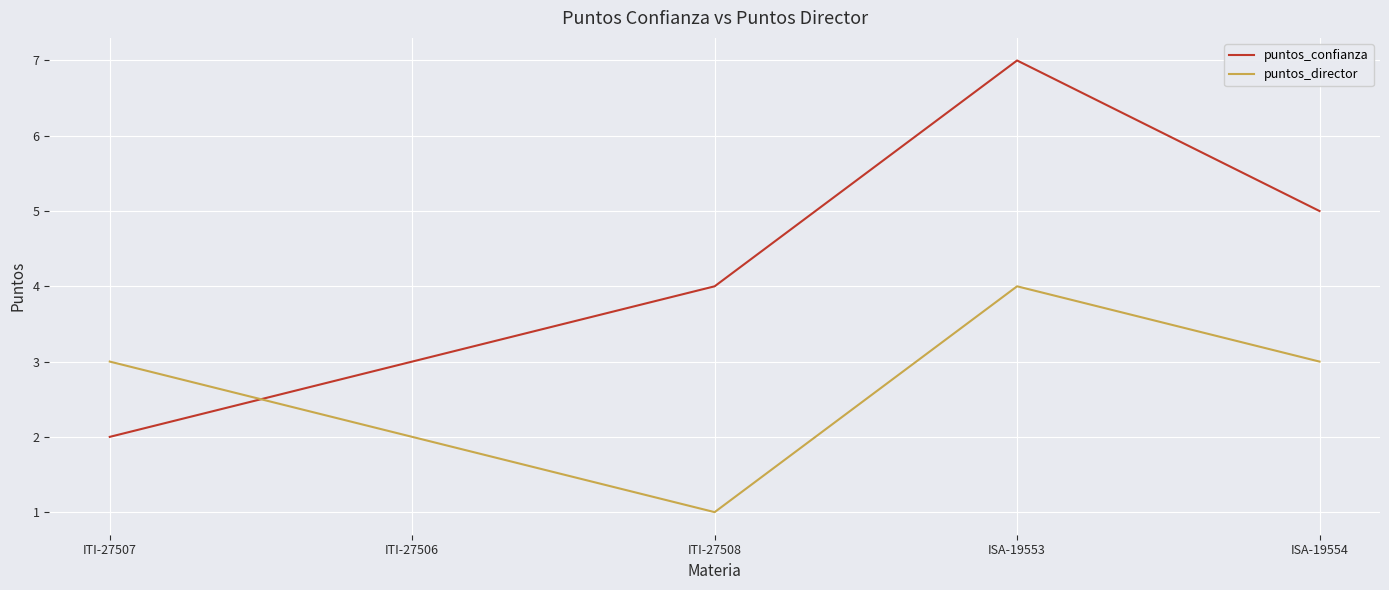

Which series ends up on top after the final intersection of puntos_confianza and puntos_director?

puntos_confianza